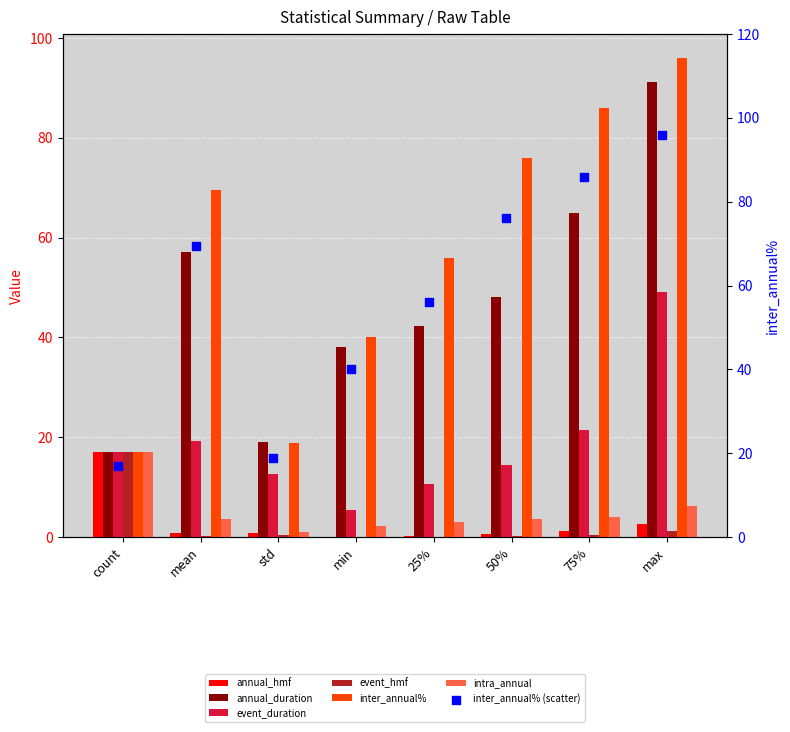

Which series reaches the minimum Y coordinate?

event_hmf